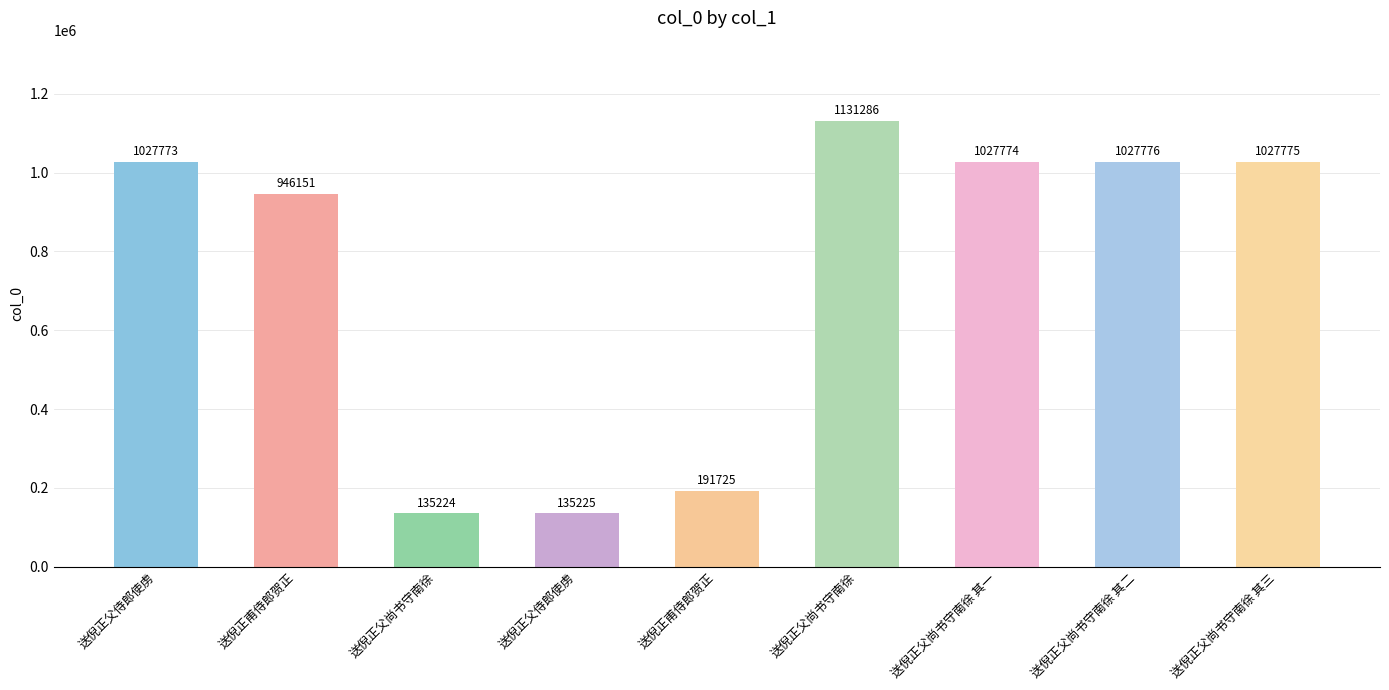

Approximately how many times larger is the value at 送倪正父侍郎使虏 compared to 送倪正父尚书守南徐 其二?

0.1